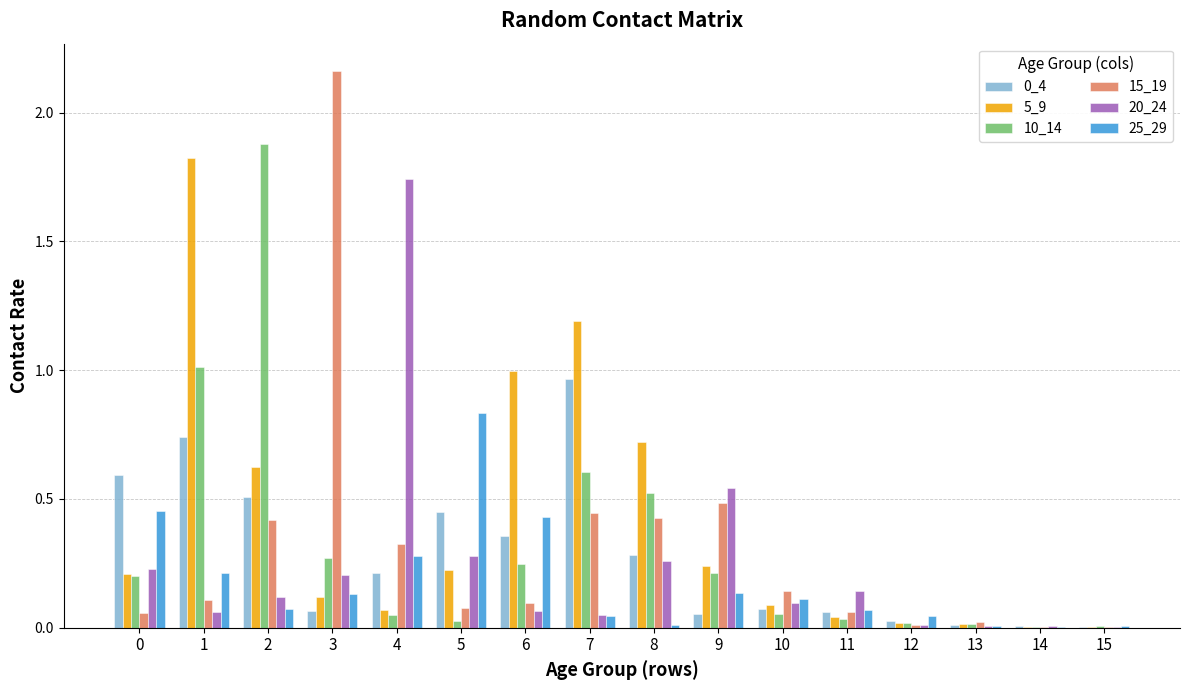

True or false: 15_19 has a value of 0.1 at 11.

True